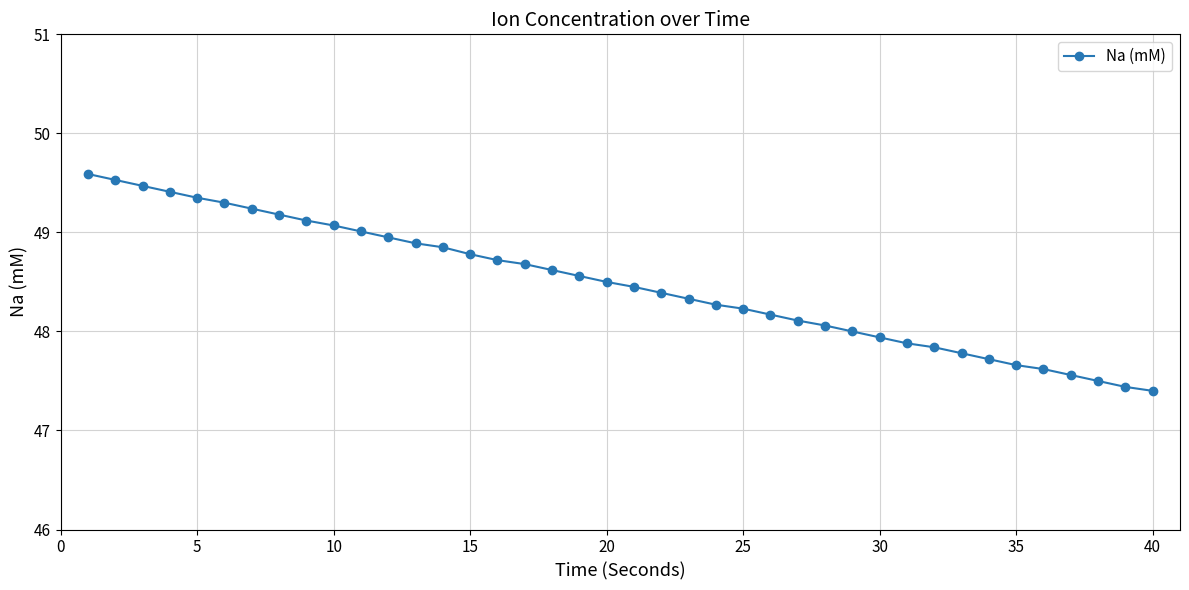

What is the value of the 8th point from the left?

49.2